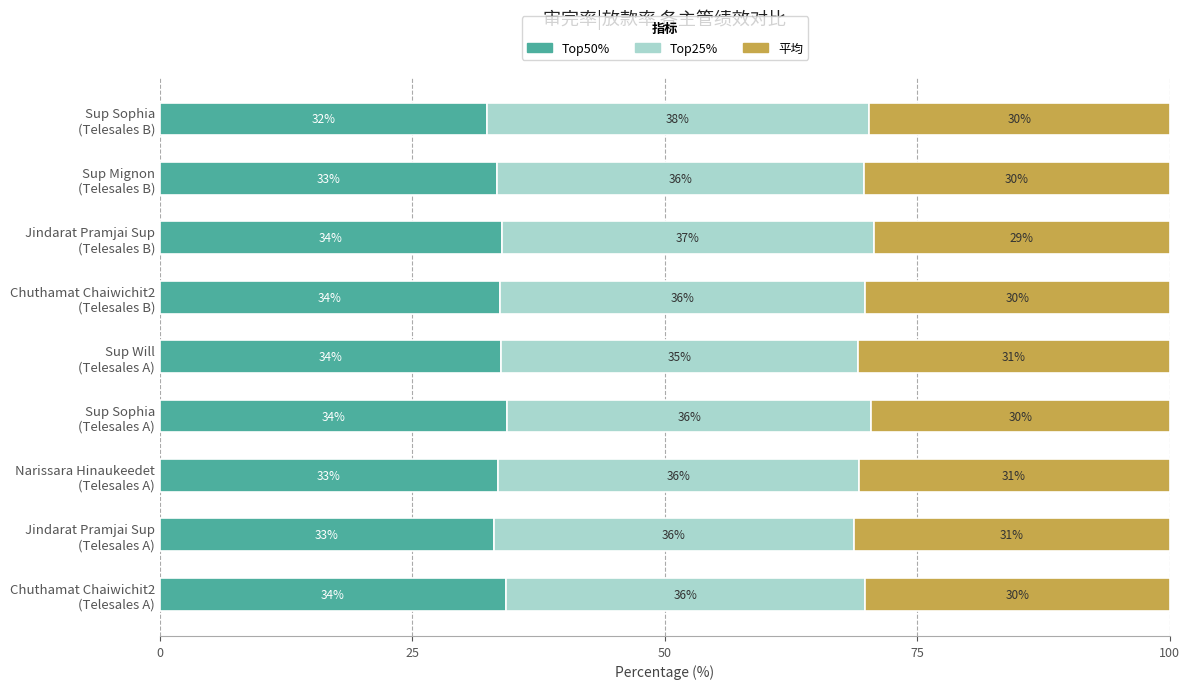

List the series in order of their overall mean, lowest first.

平均, Top50%, Top25%